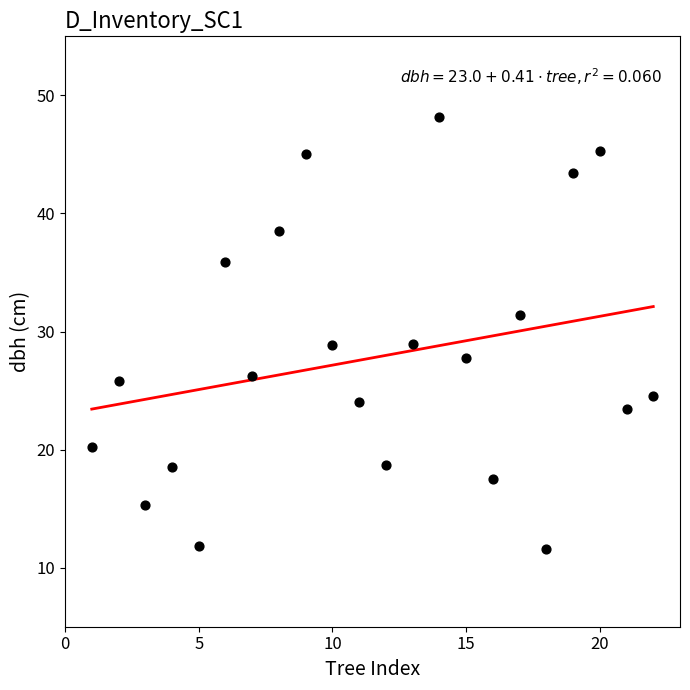

What is the range of X values (max minus min)?

21.0